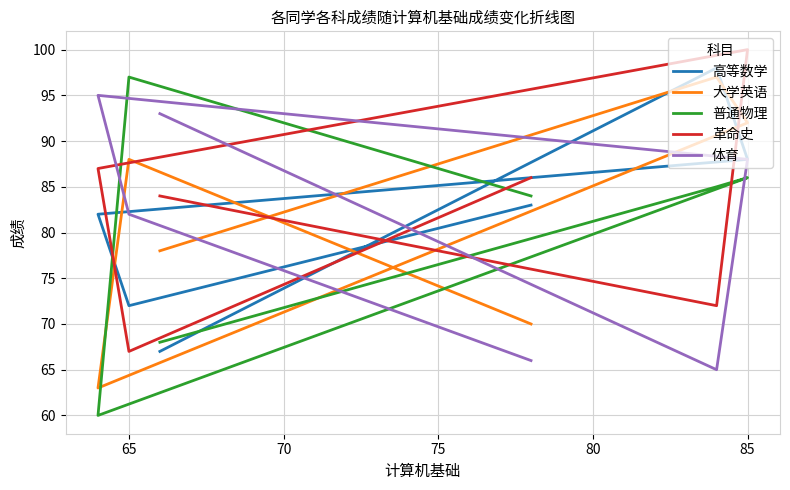

What is the difference between the 体育 values at 85 and 75?

5